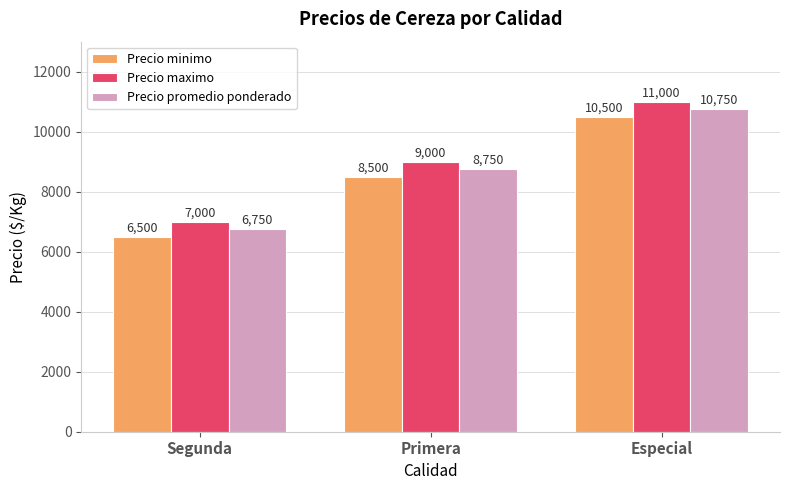

What are all the series names shown in the legend?

Precio minimo, Precio maximo, Precio promedio ponderado